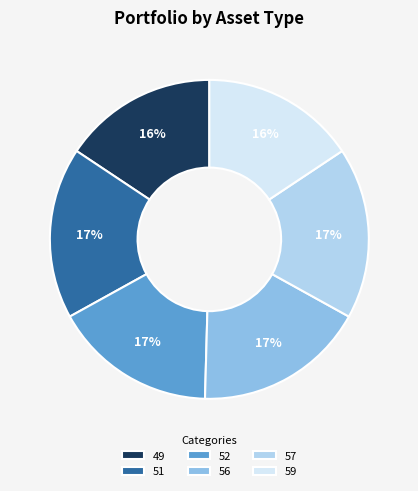

What percentage is the 57 slice, to the nearest percent?

17%